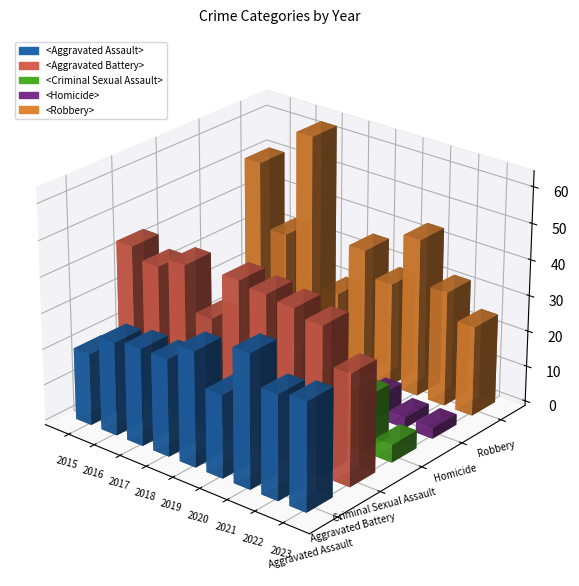

What is the approximate value of Criminal Sexual Assault at 2021?

11